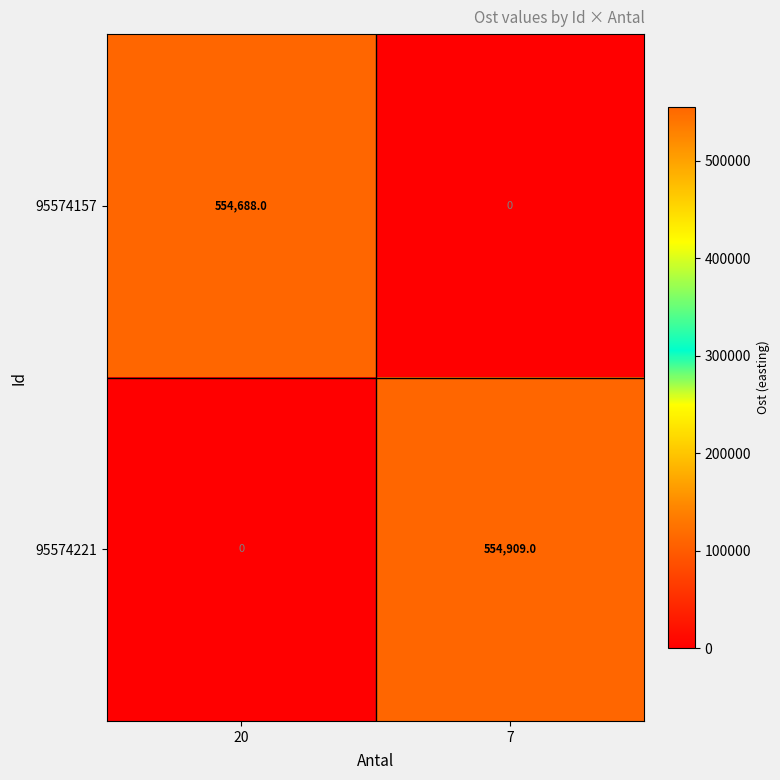

What is the sum of the 95574157 values at 20 and 7?

554688